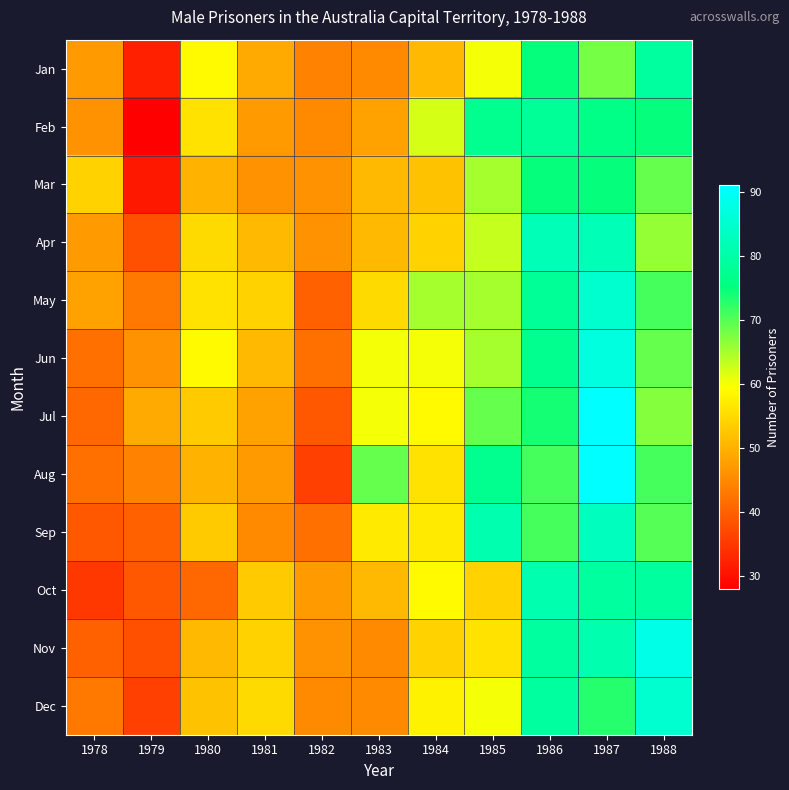

What is the smallest value displayed?

28